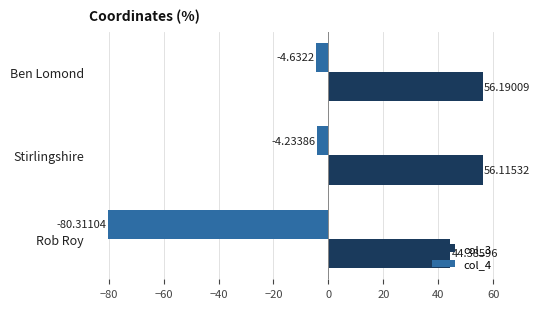

What is the difference between the maximum and minimum values in the col_4 series?

76.1